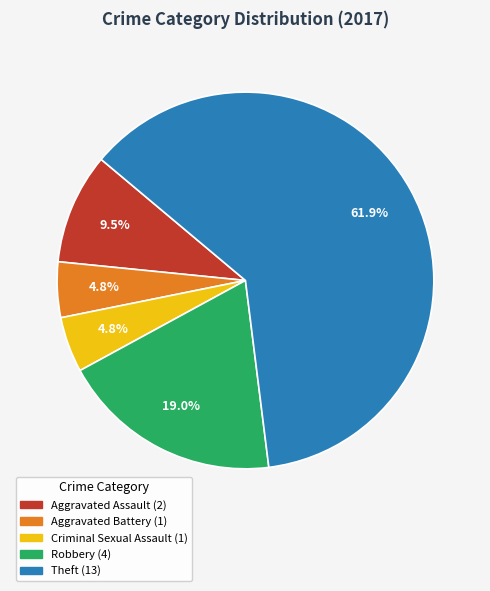

Which category has the biggest portion of the pie?

Theft